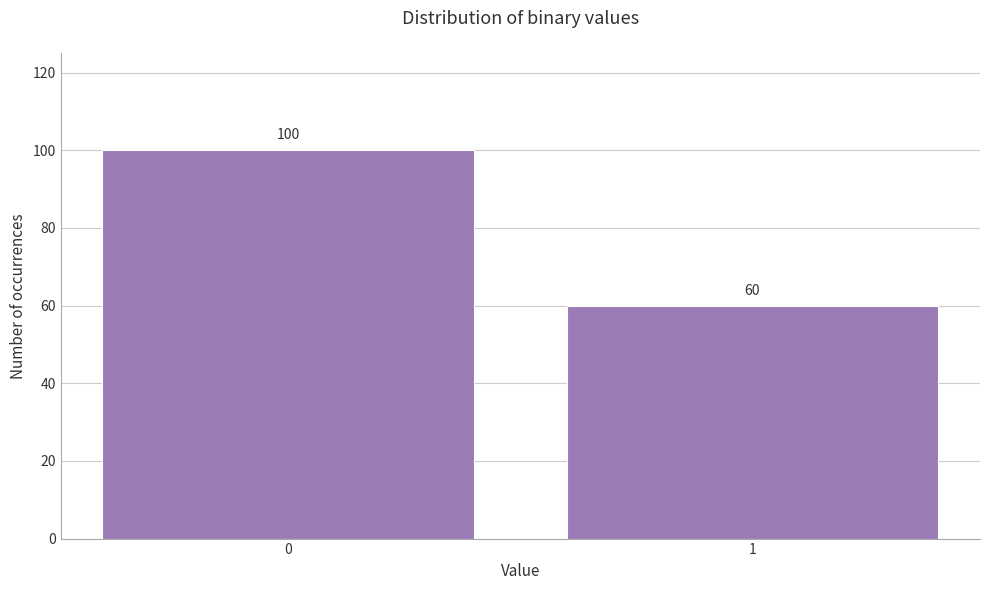

Reading left to right, transcribe all the data shown in this chart.

100	60